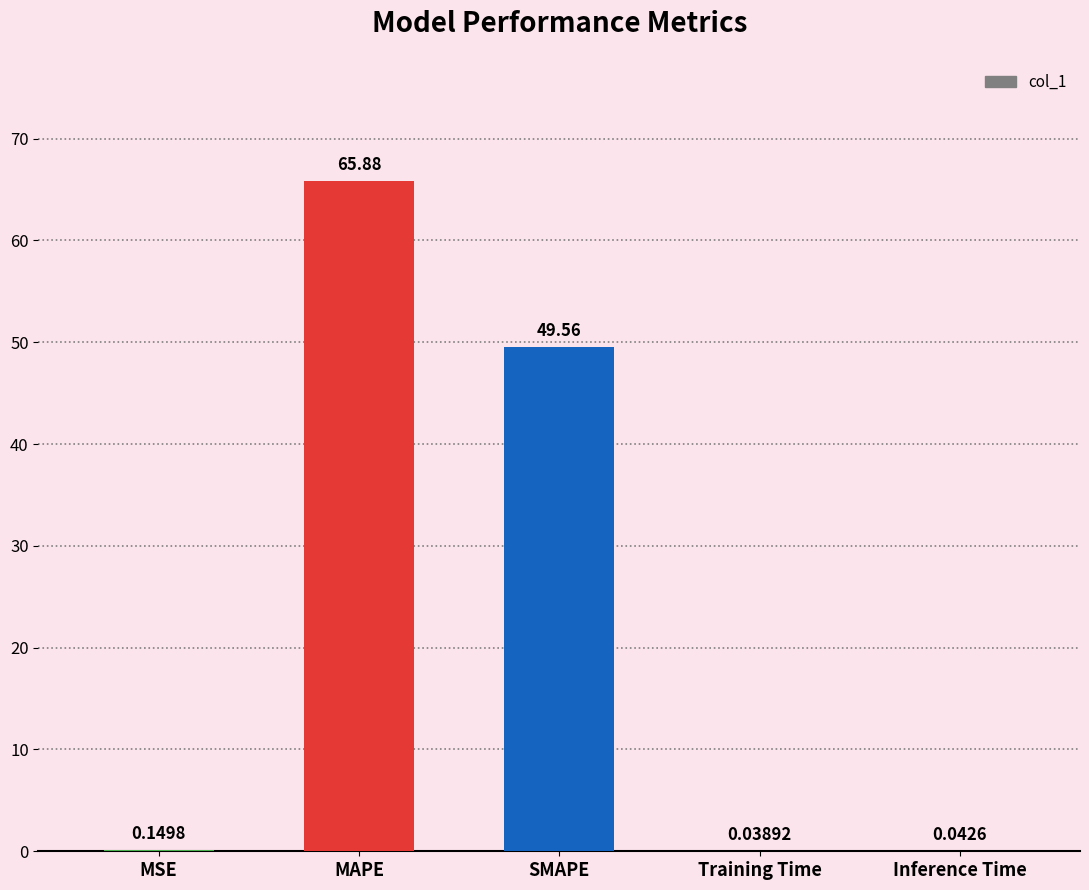

Between Inference Time and Training Time, which is larger?

Inference Time